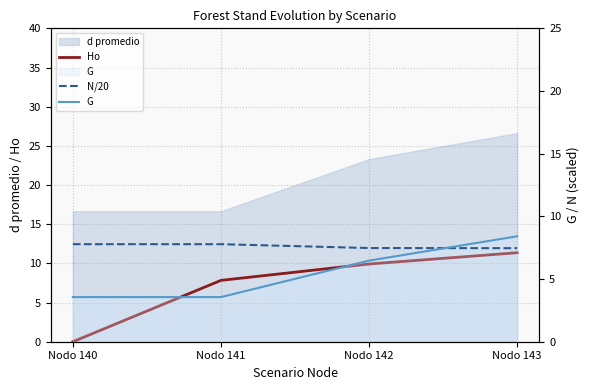

At how many categories does at least one series exceed 7?

4